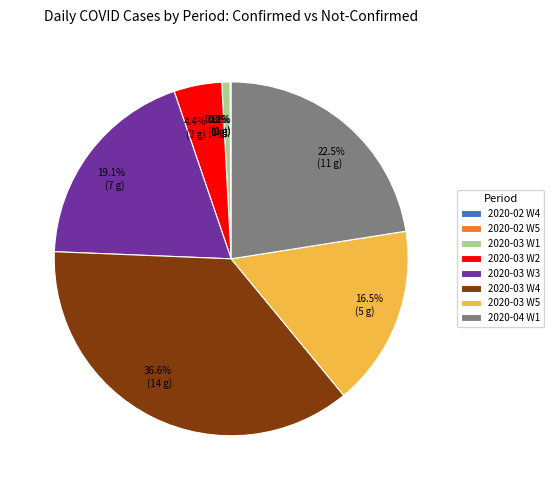

Between 2020-03 W5 and 2020-03 W4, which is larger?

2020-03 W4